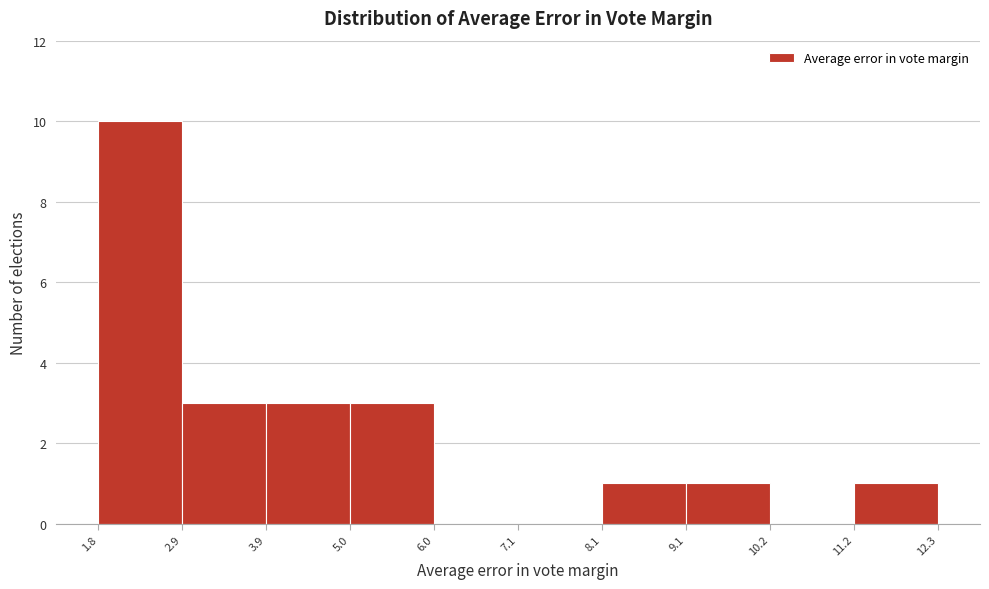

Reading left to right, list every bar in this chart as the range it spans on the x-axis followed by its height. The values are not printed on the chart, so give them approximately, as read against the axis.

1.8 to 2.9: 10
2.9 to 3.9: 3
3.9 to 5.0: 3
5.0 to 6.0: 3
6.0 to 7.1: 0
7.1 to 8.1: 0
8.1 to 9.1: 1
9.1 to 10.2: 1
10.2 to 11.2: 0
11.2 to 12.3: 1